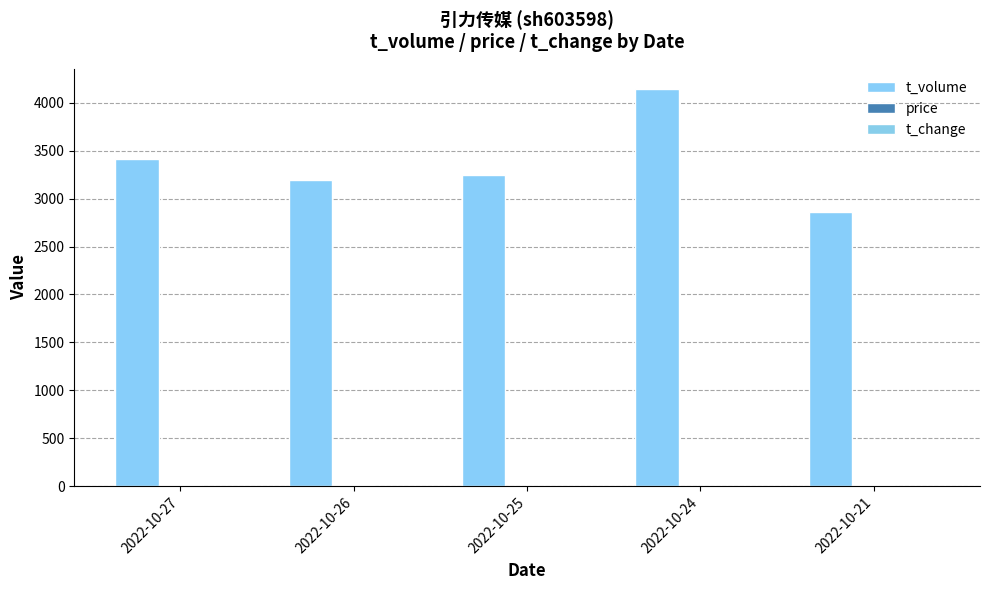

True or false: t_volume has a value of 3193.0 at 2022-10-26.

True